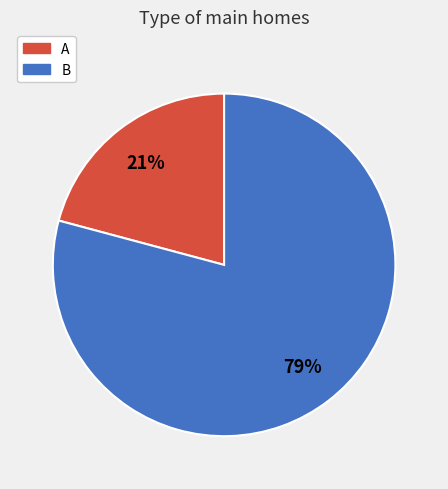

Which slice is the smallest?

A